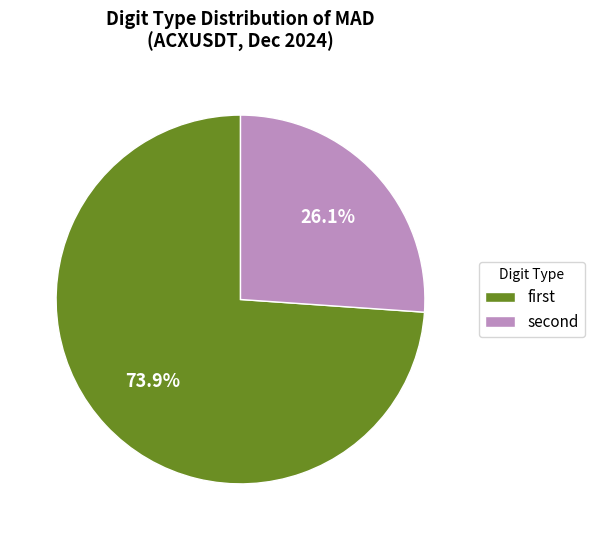

Count the number of slices in the pie.

2